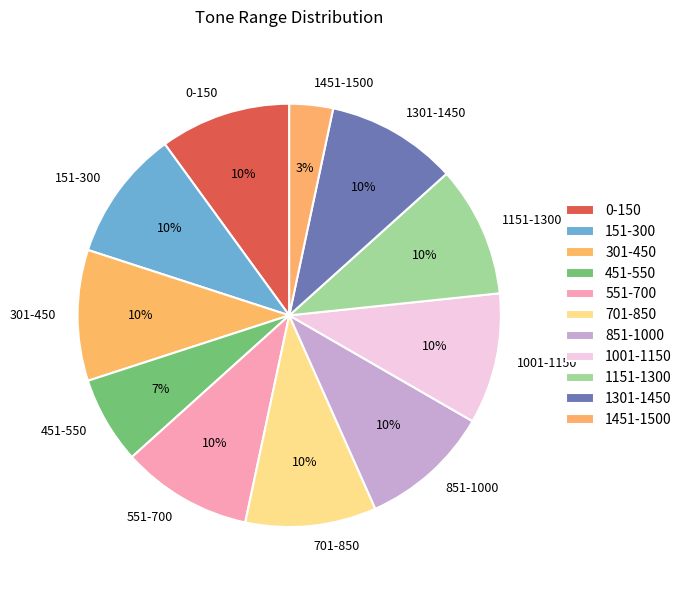

Do 1451-1500 and 1151-1300 together represent more than half of the pie?

No